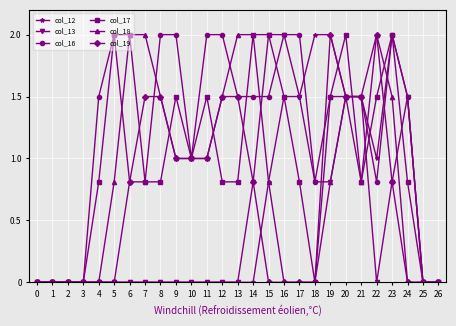

Is the value of col_16 at 2 greater than the value of col_17 at 10?

No